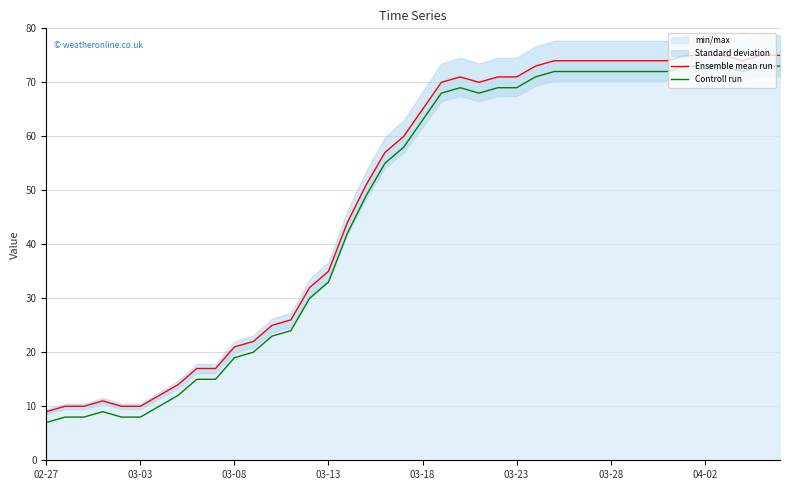

In Controll run, how many points are lower than both neighbors (excluding endpoints)?

2